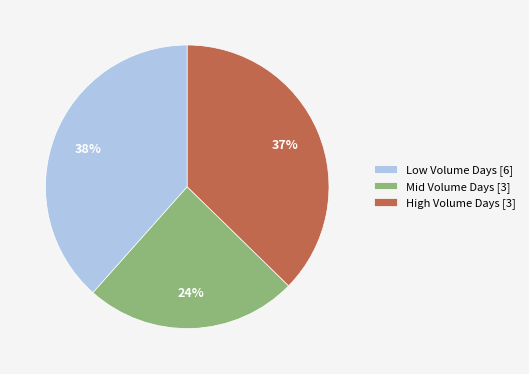

Does any single category account for the majority?

No